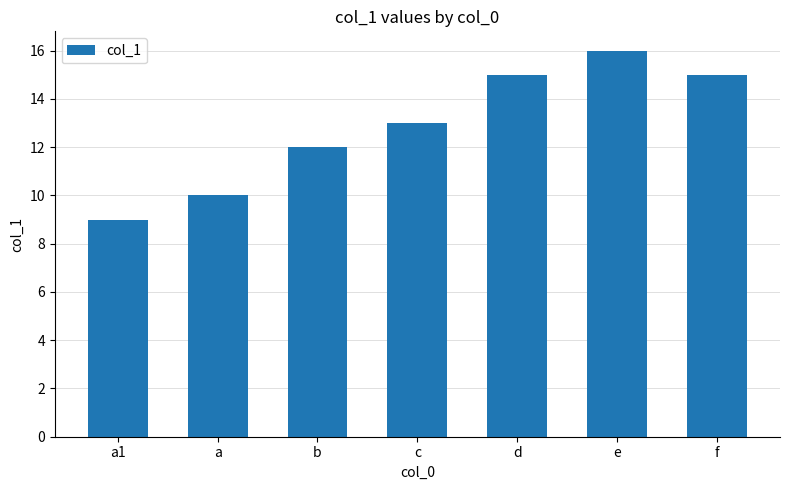

What is the difference between the maximum and minimum values?

7